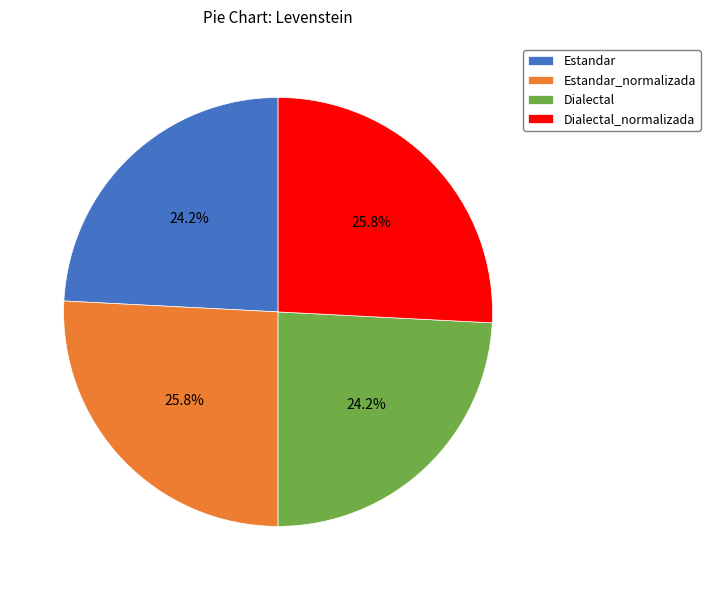

How many slices are in this pie chart?

4